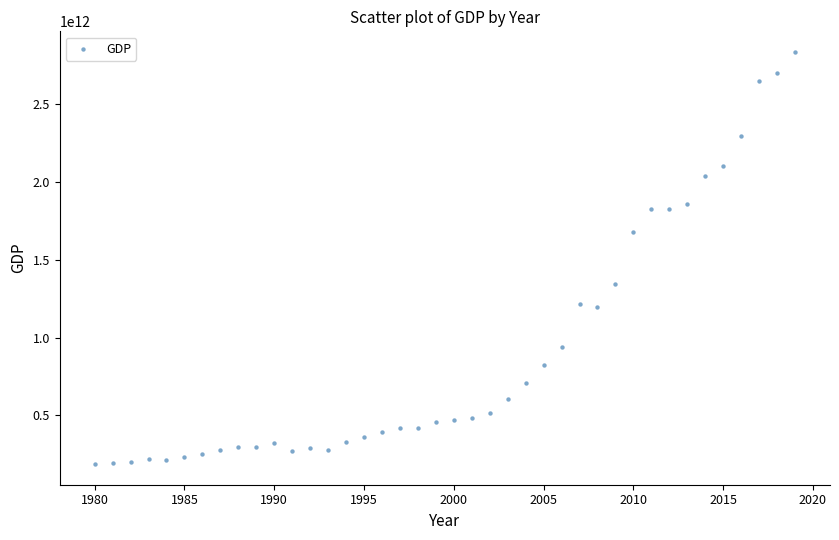

What is the range of X values (max minus min)?

39